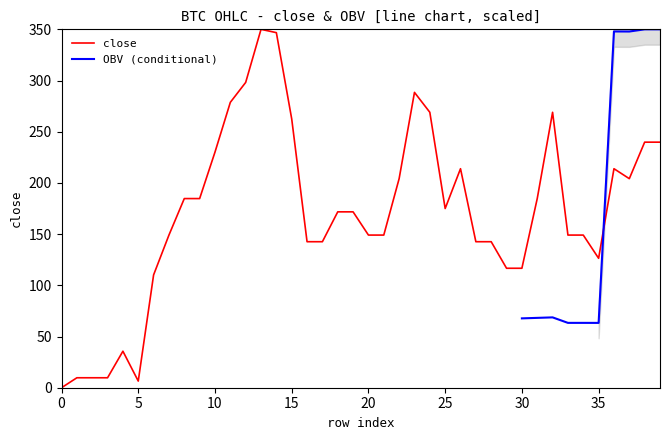

Rank the categories by value from highest to lowest.

13, 14, 12, 23, 11, 24, 32, 15, 38, 39, 10, 26, 36, 22, 37, 8, 9, 31, 25, 18, 19, 7, 20, 21, 33, 34, 16, 17, 27, 28, 35, 29, 30, 6, 4, 1, 2, 3, 5, 0